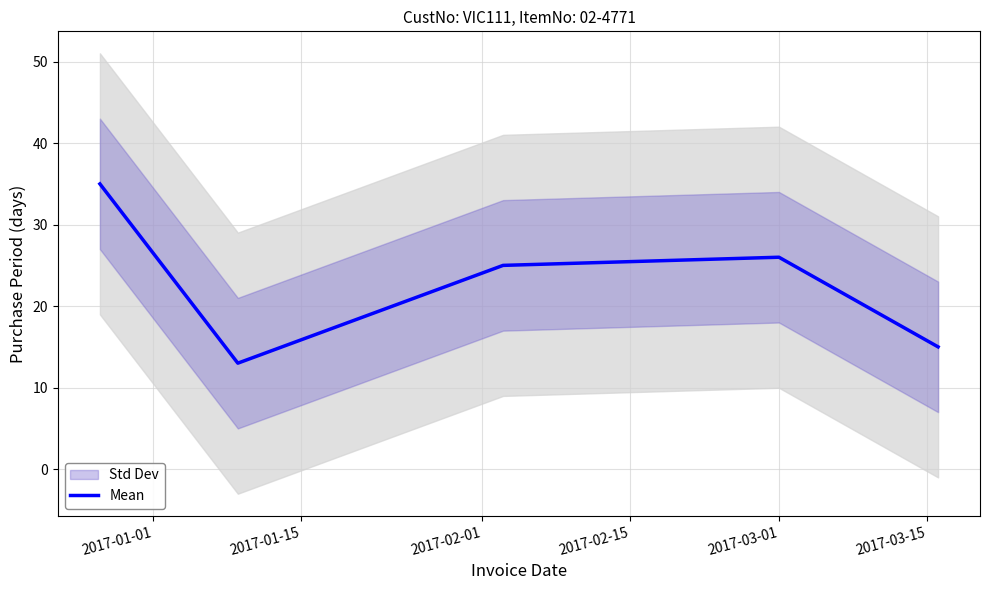

What is the minimum value for Mean?

13